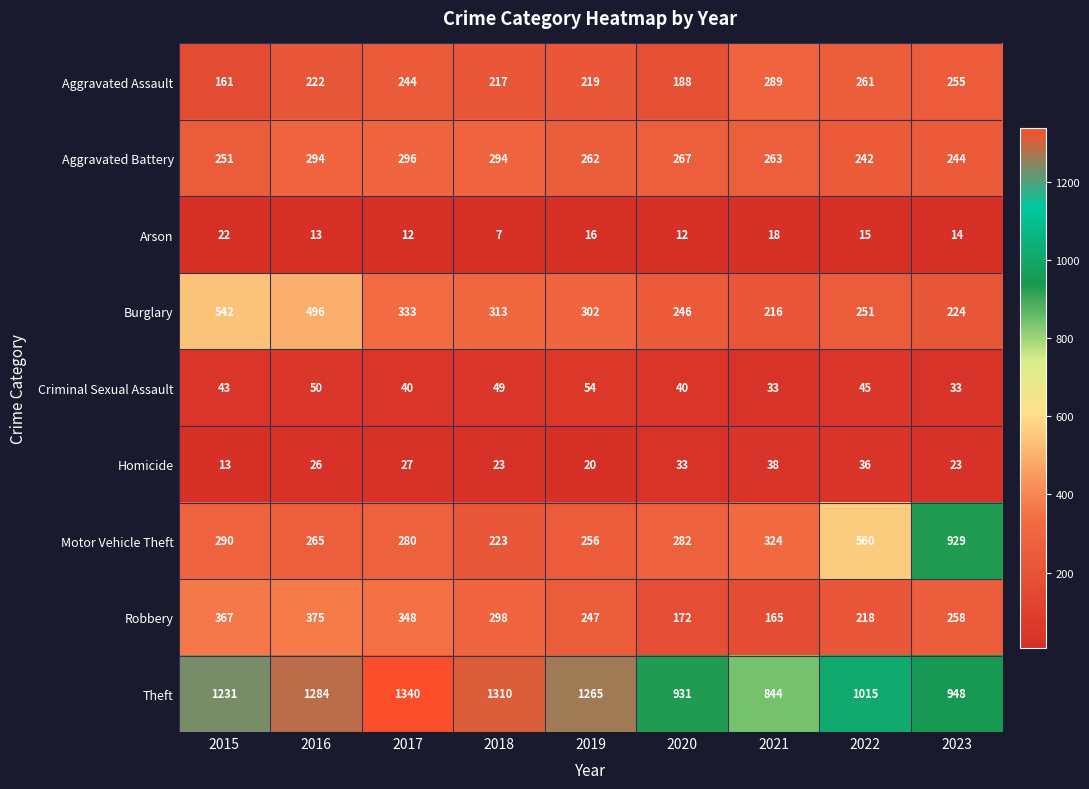

At which category is the sum across all series the highest?

2016